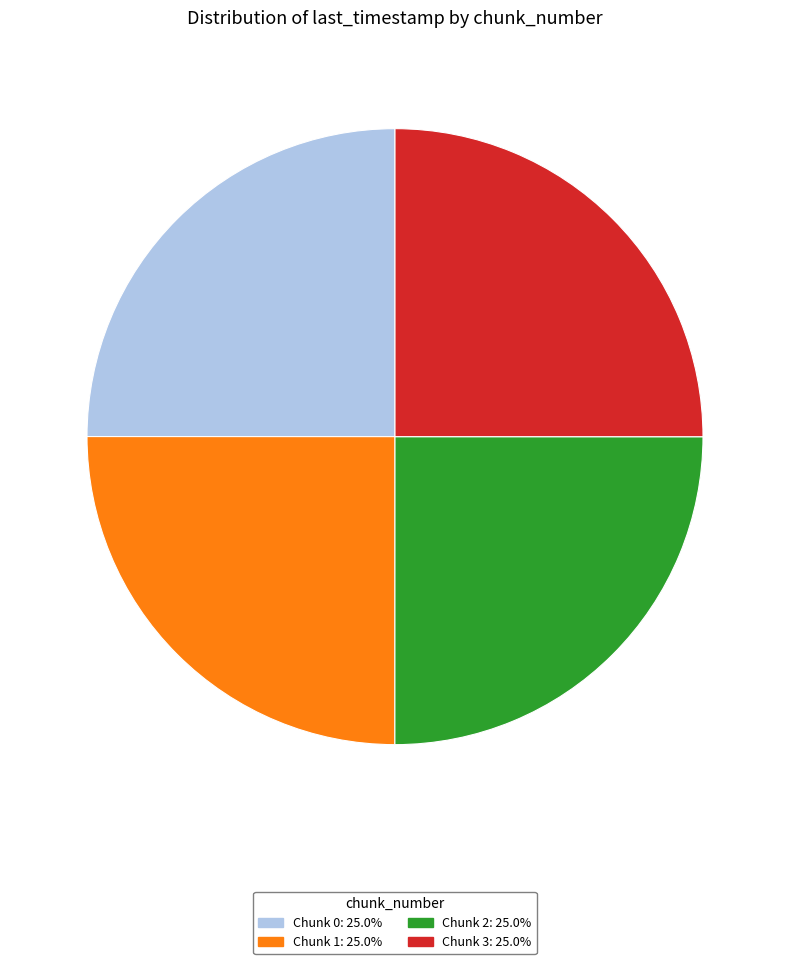

Does any single category account for the majority?

No